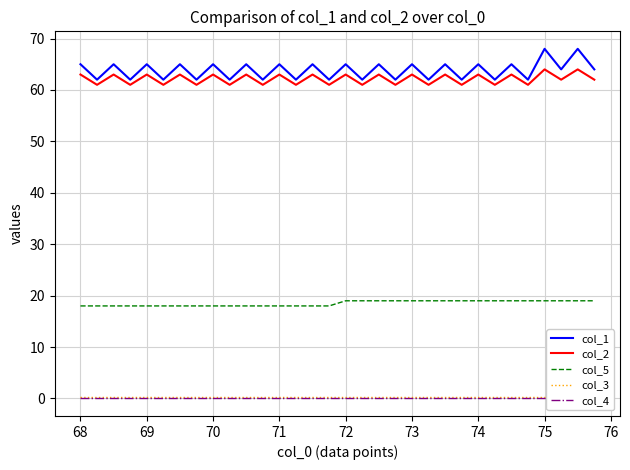

What is the sum of all col_5 values?

592